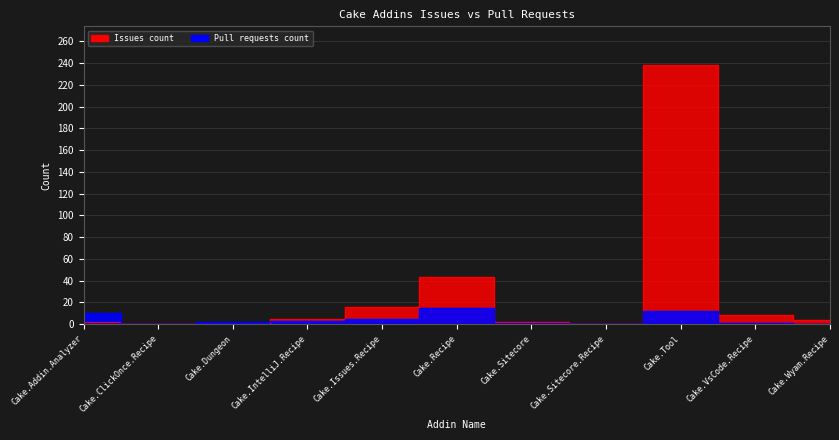

At which label does Pull requests count reach its minimum?

Cake.ClickOnce.Recipe